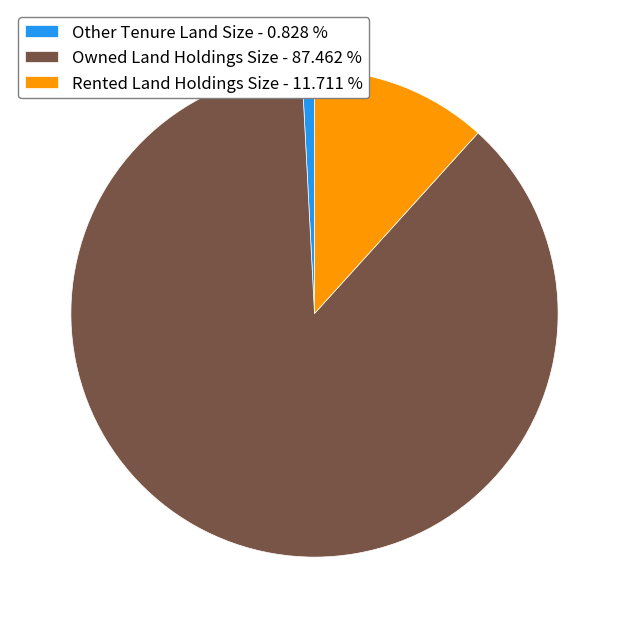

Which slice represents more than half of the pie?

Owned Land Holdings Size